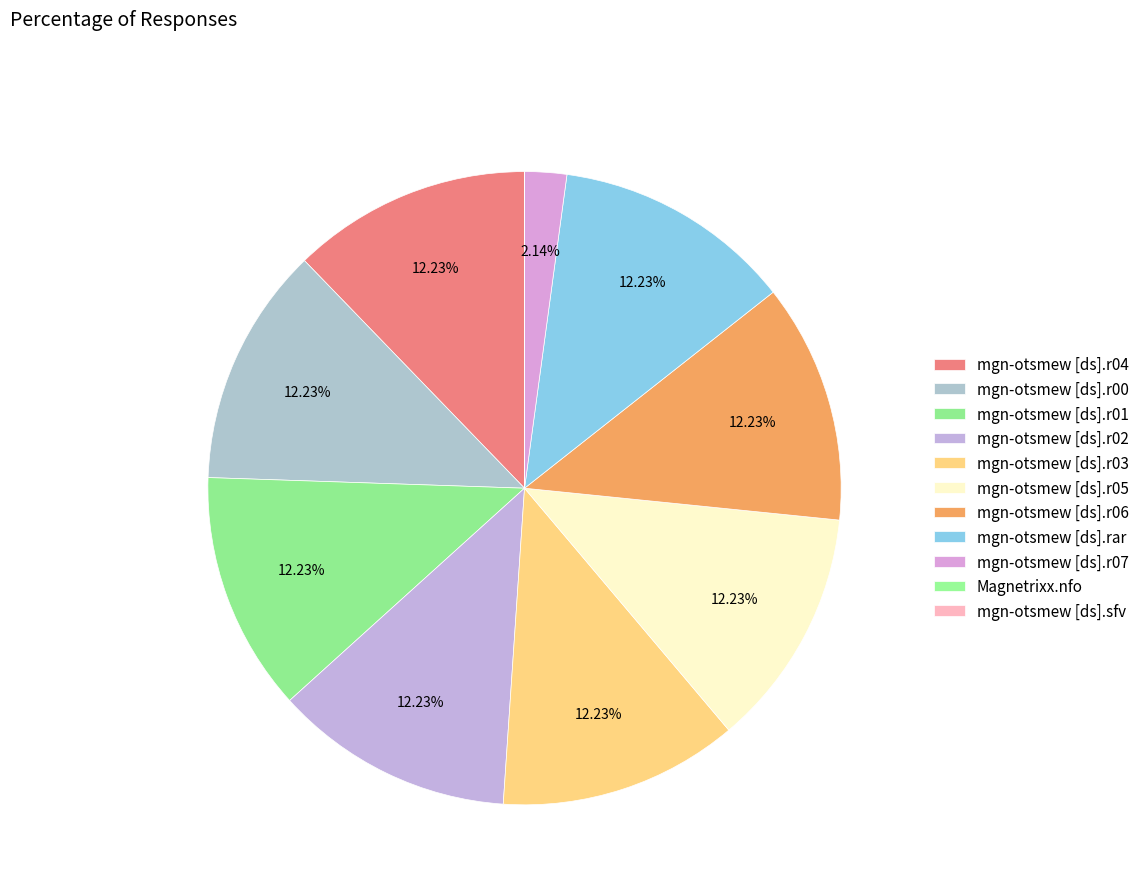

Is it true that mgn-otsmew [ds].r00 is 12% of the pie?

True